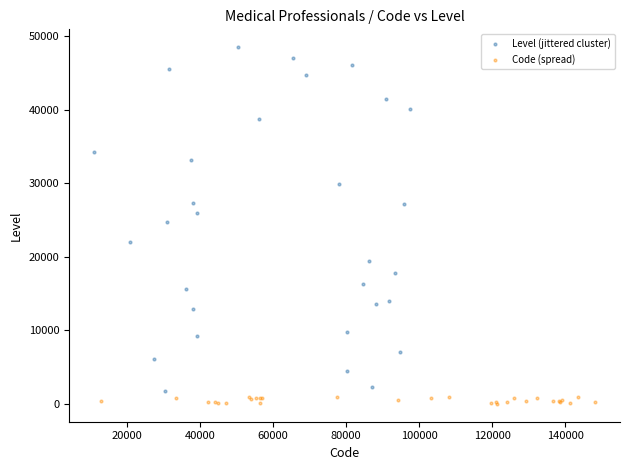

Which series reaches the maximum Y coordinate?

Level (jittered cluster)